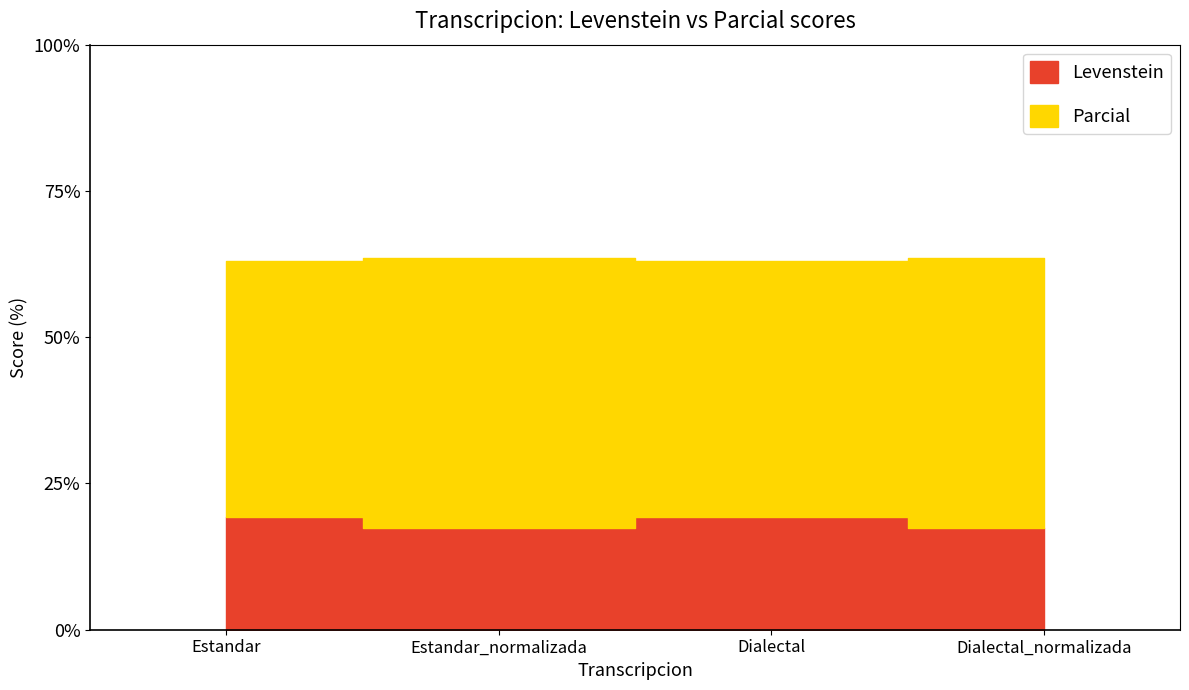

Rank the series by their average value, from highest to lowest.

Parcial, Levenstein